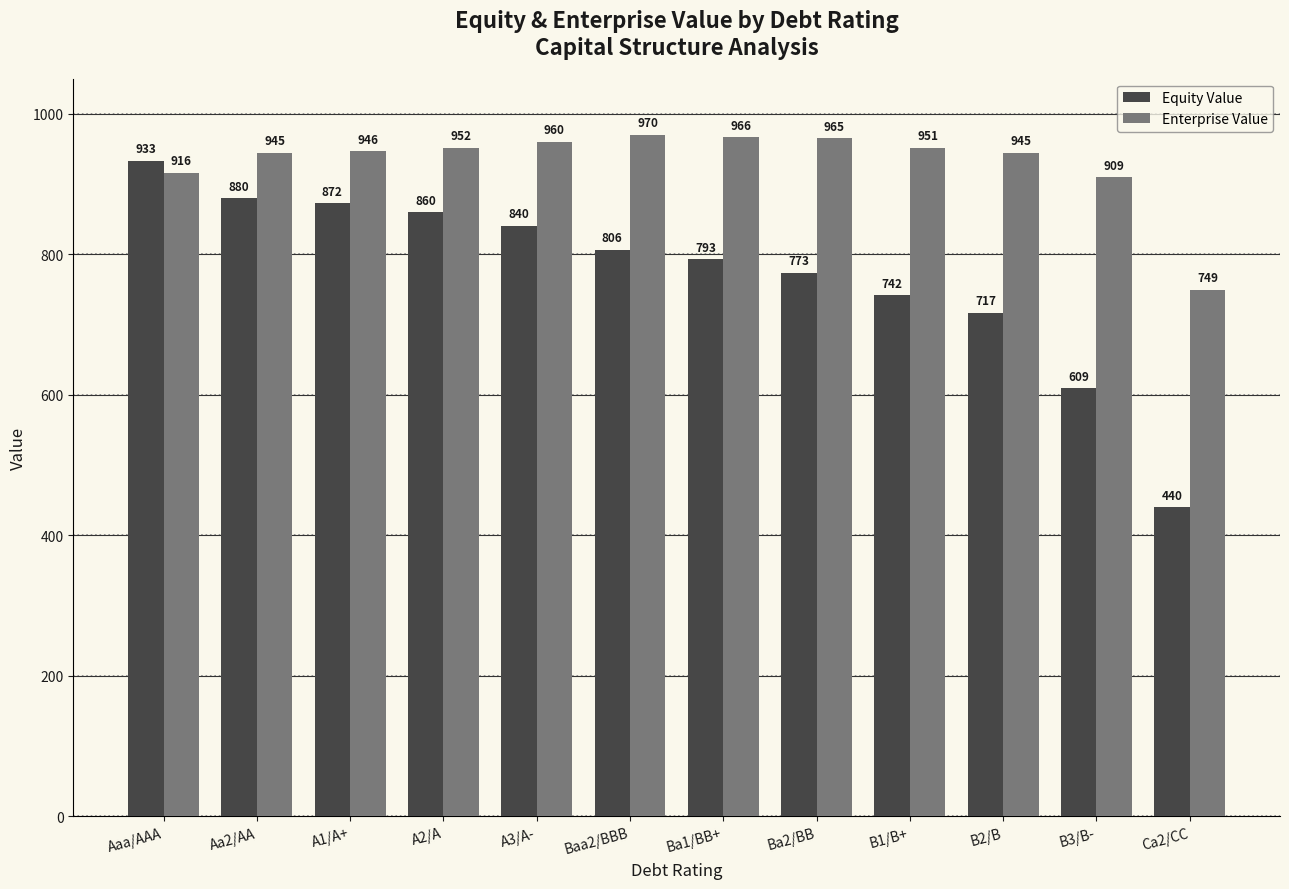

What is the average value of the Enterprise Value series?

931.2